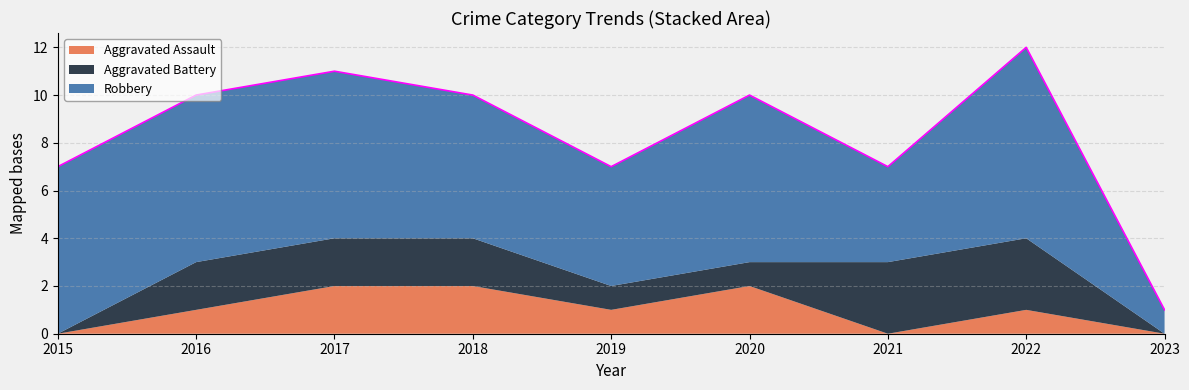

Which has a higher value, 2016 or 2018?

2018